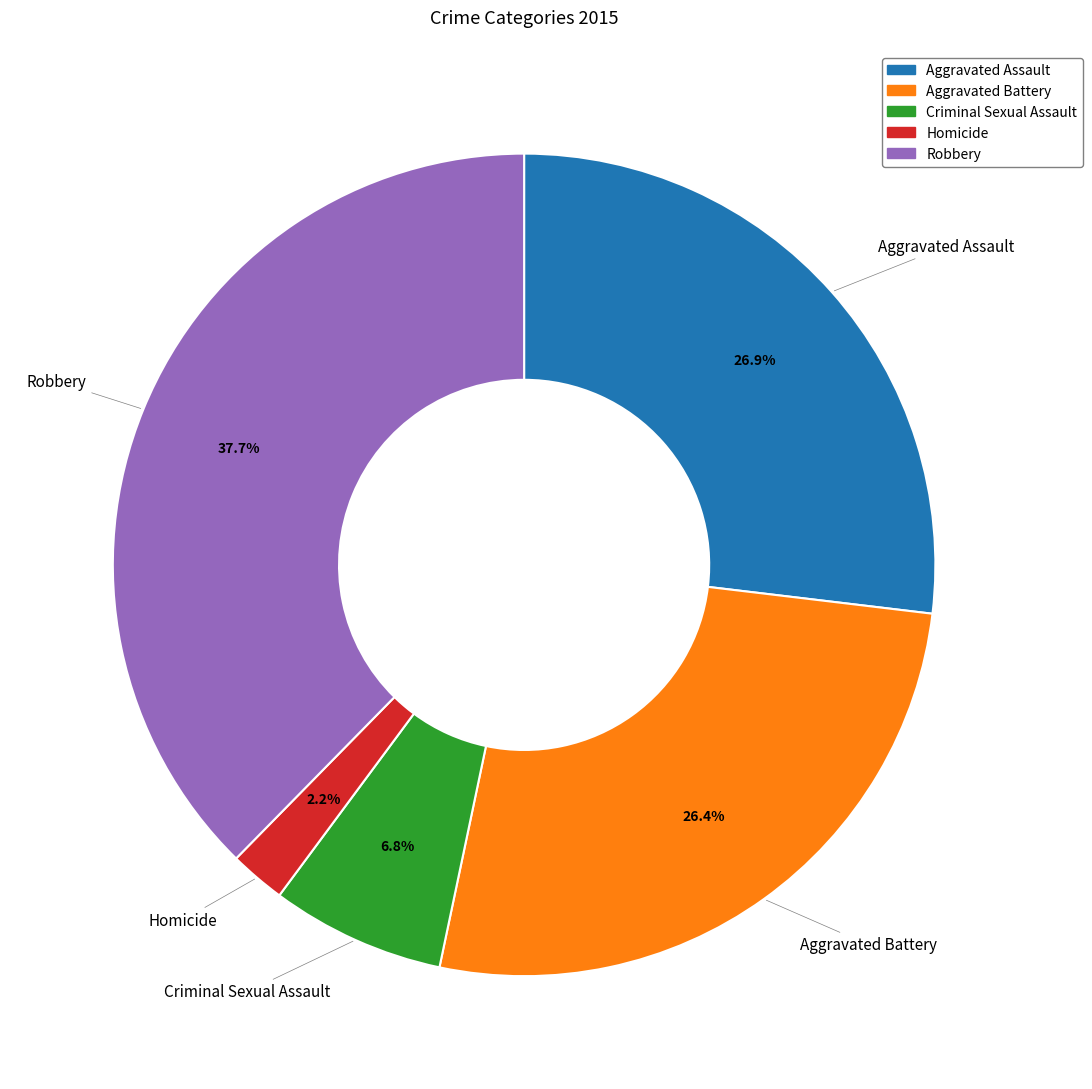

Does Homicide represent more than half of the total?

No